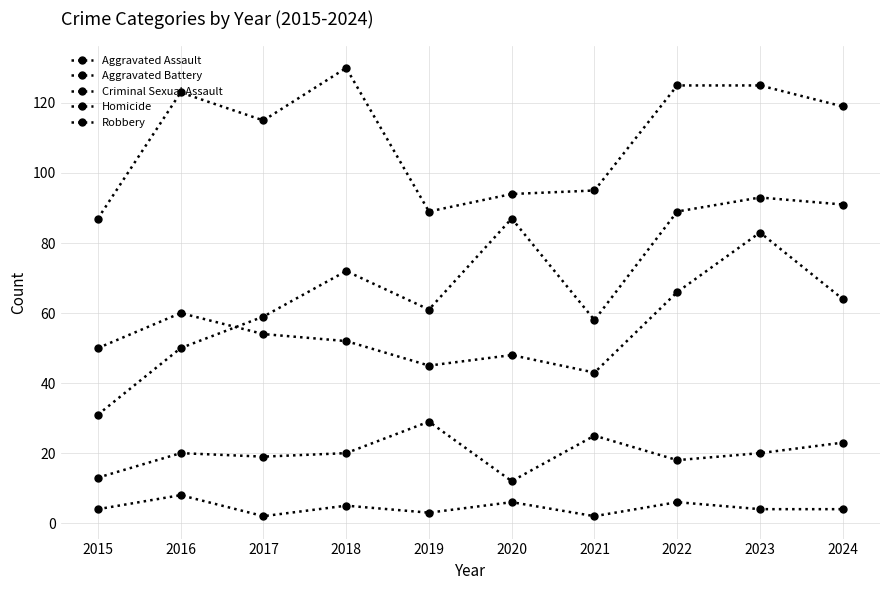

What is the value of the Aggravated Assault point at the 1st from the left?

31